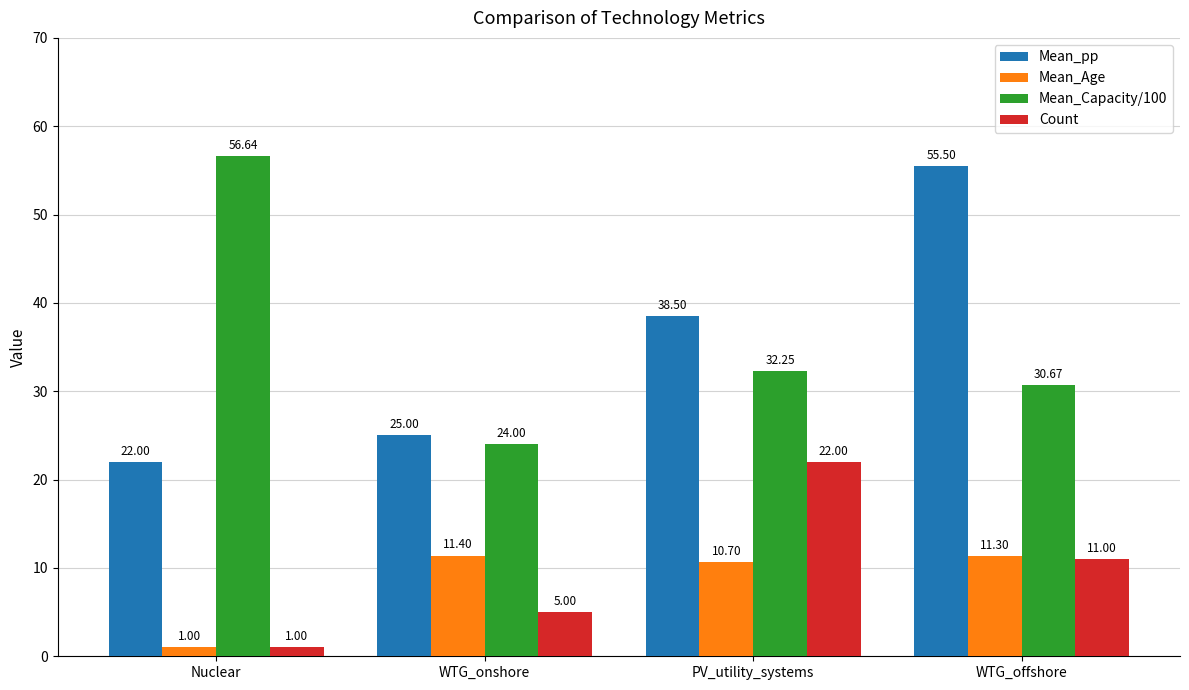

What is the label of the 4th bar from the right?

Nuclear